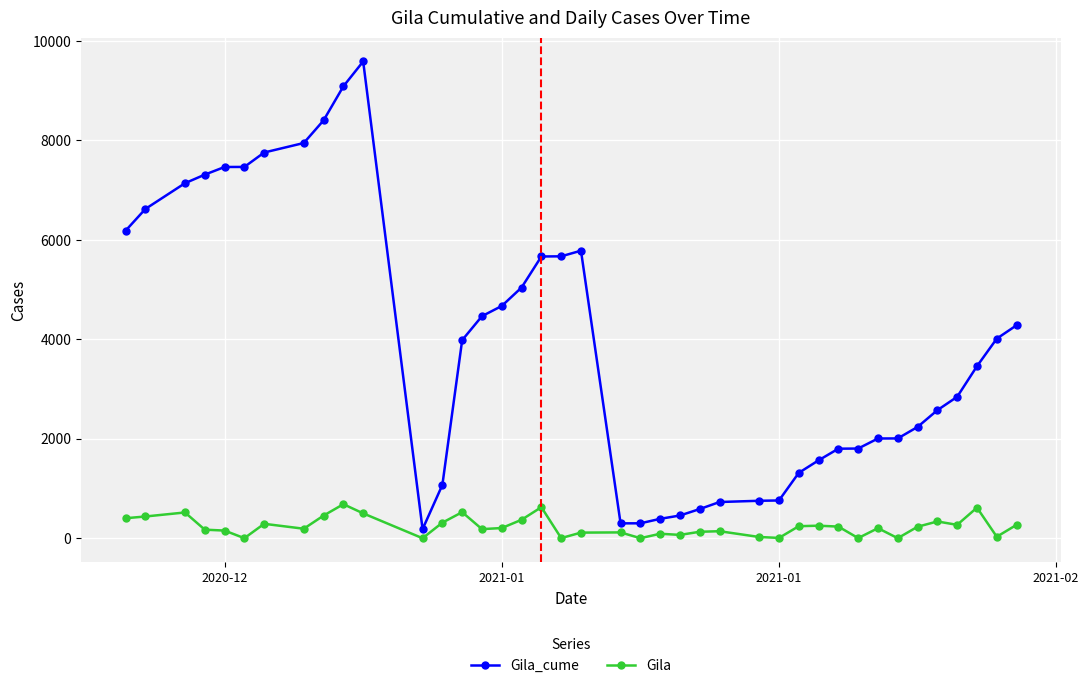

True or false: Gila has more than 0 points higher than both neighbors.

True